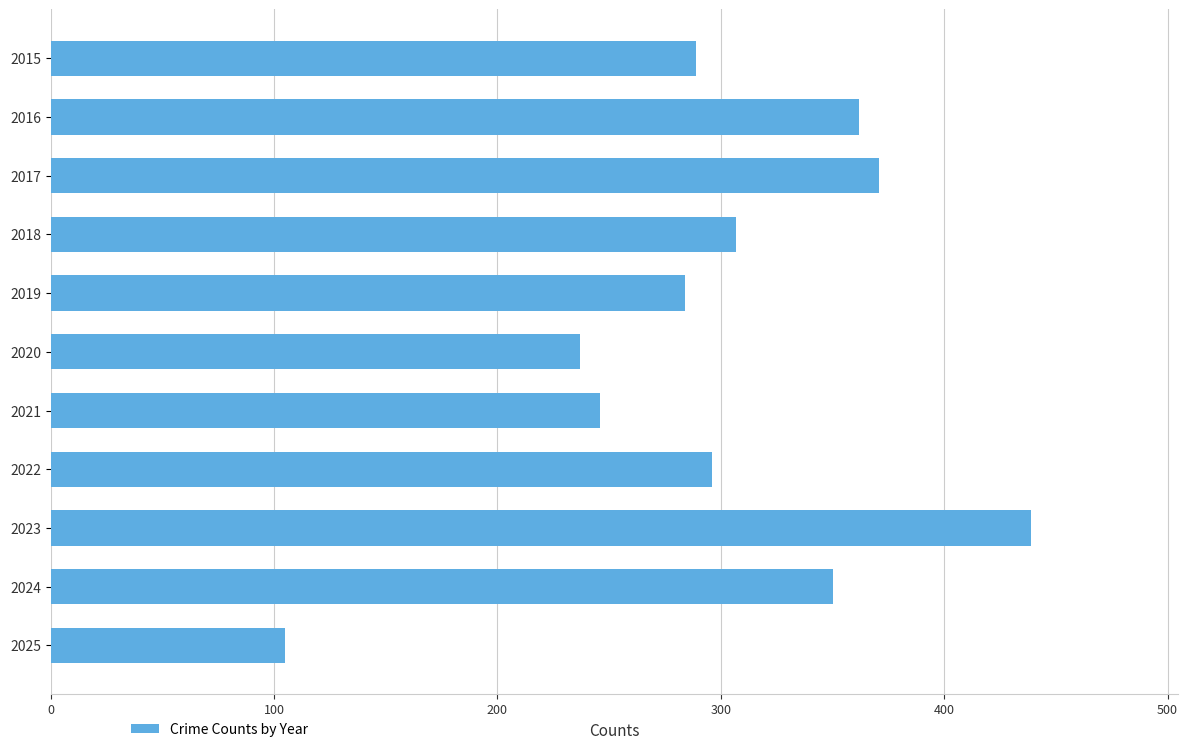

Reading top to bottom, what are all the values shown in this chart?

289	362	371	307	284	237	246	296	439	350	105